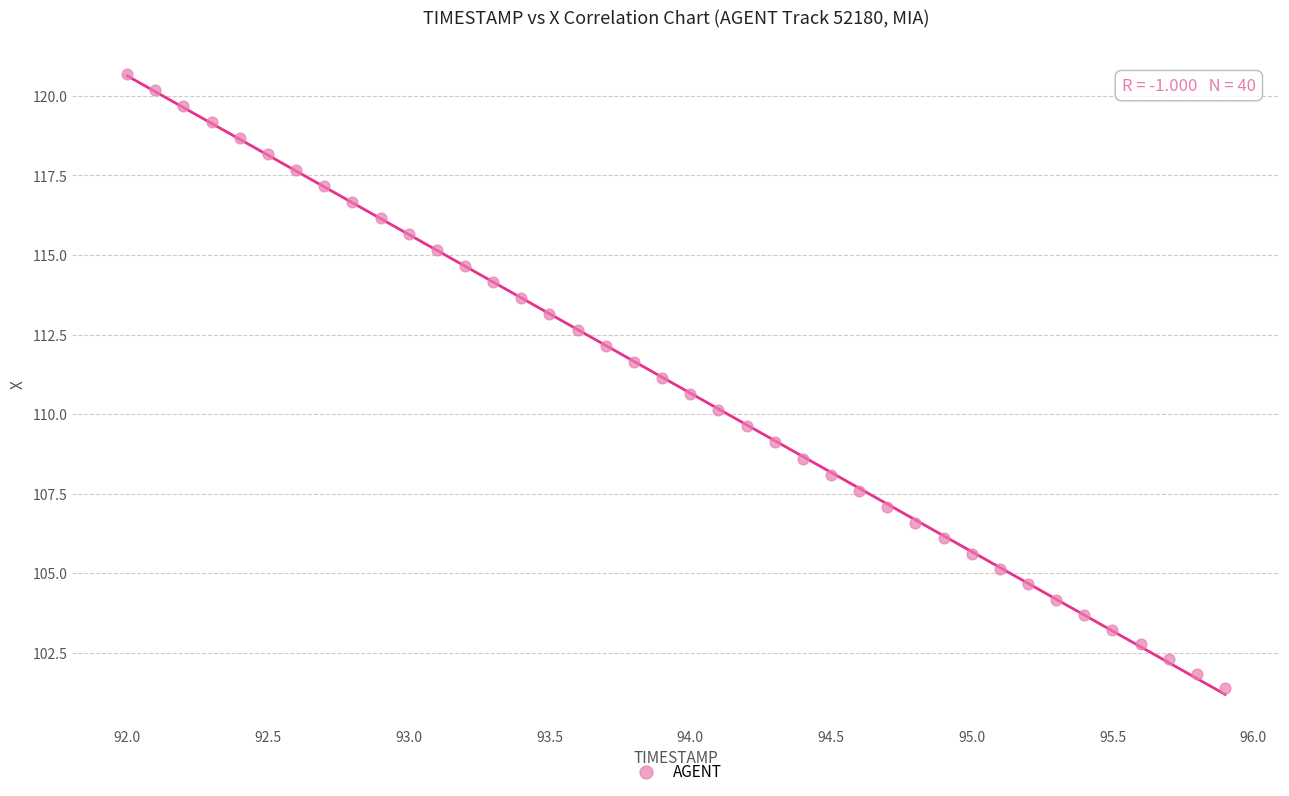

What is the range of X values (max minus min)?

3.9